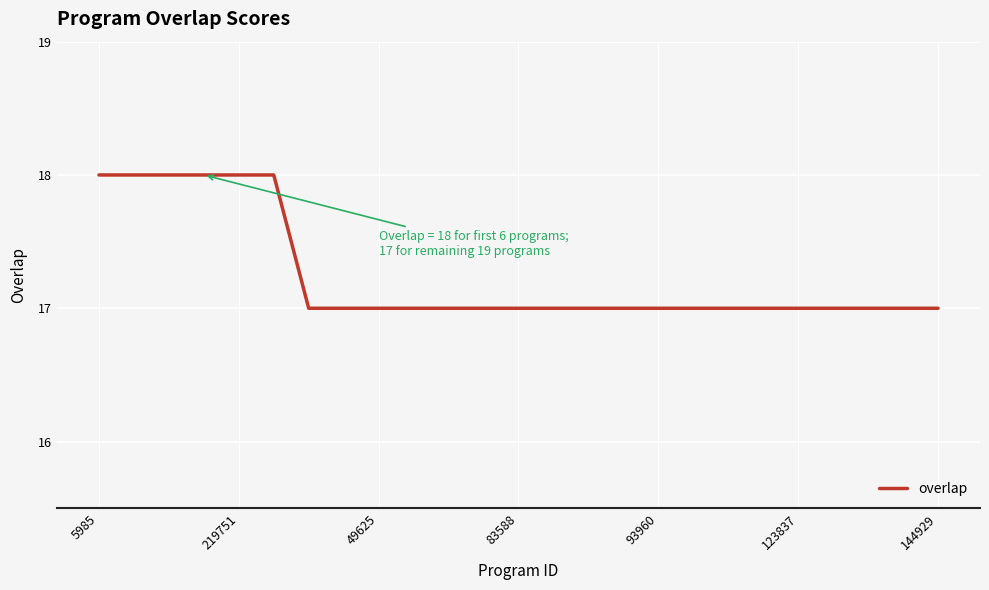

What is the maximum value shown in the chart?

18